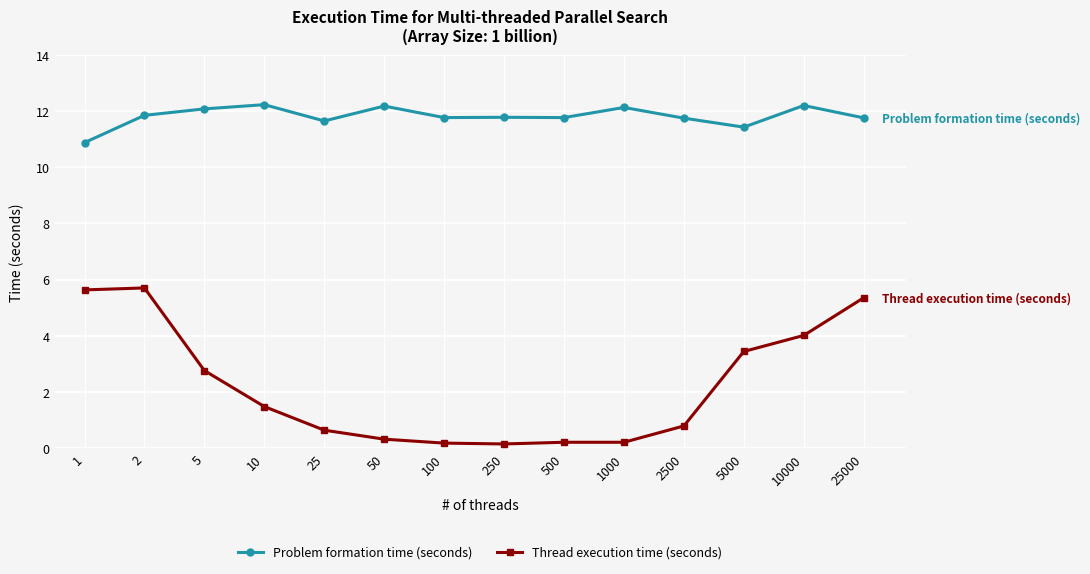

The Problem formation time (seconds) series shows 17.3 at 5000. True or false?

False